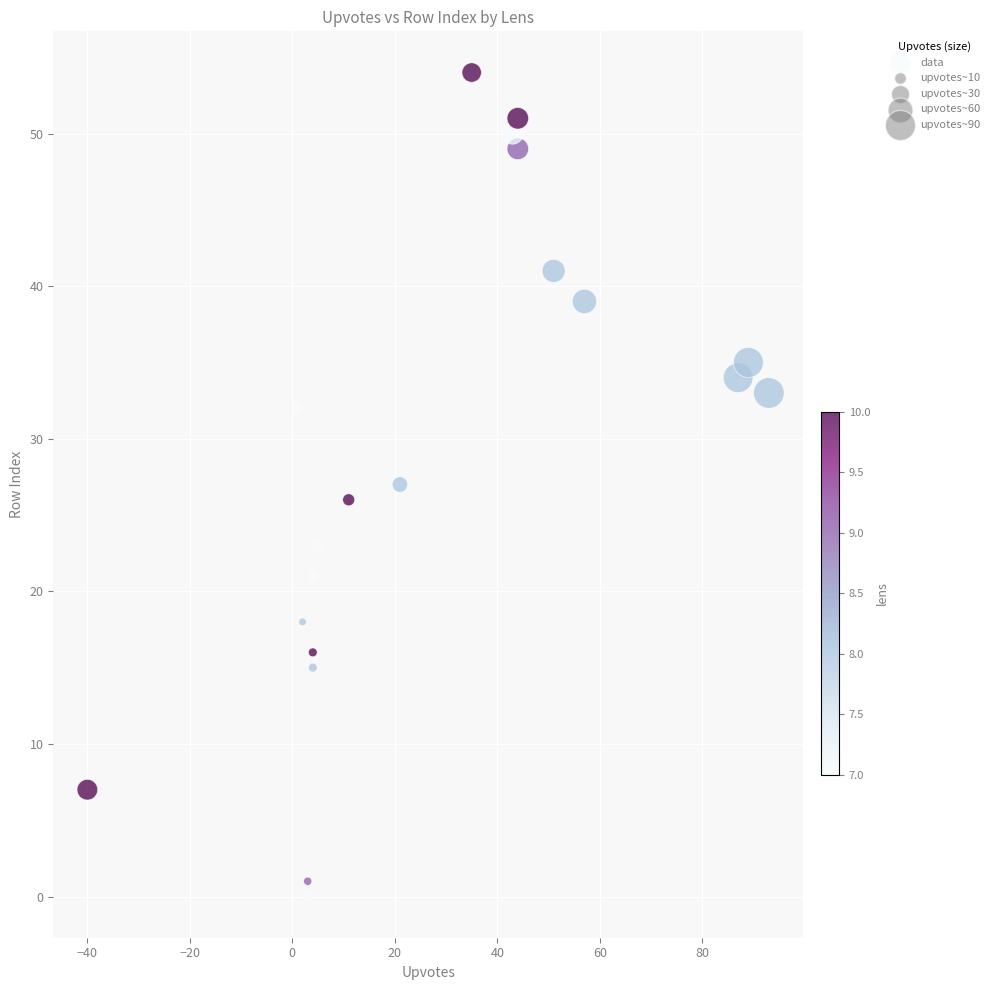

What is the range of Y values (max minus min)?

54